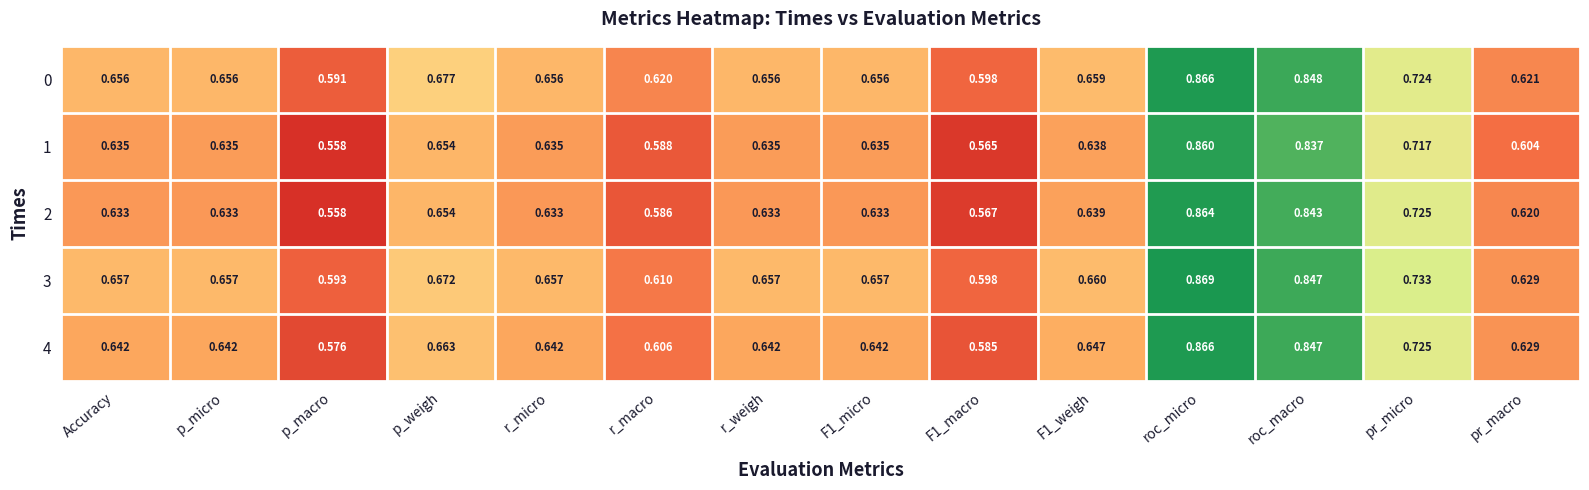

At which label does 3 reach its peak?

roc_micro